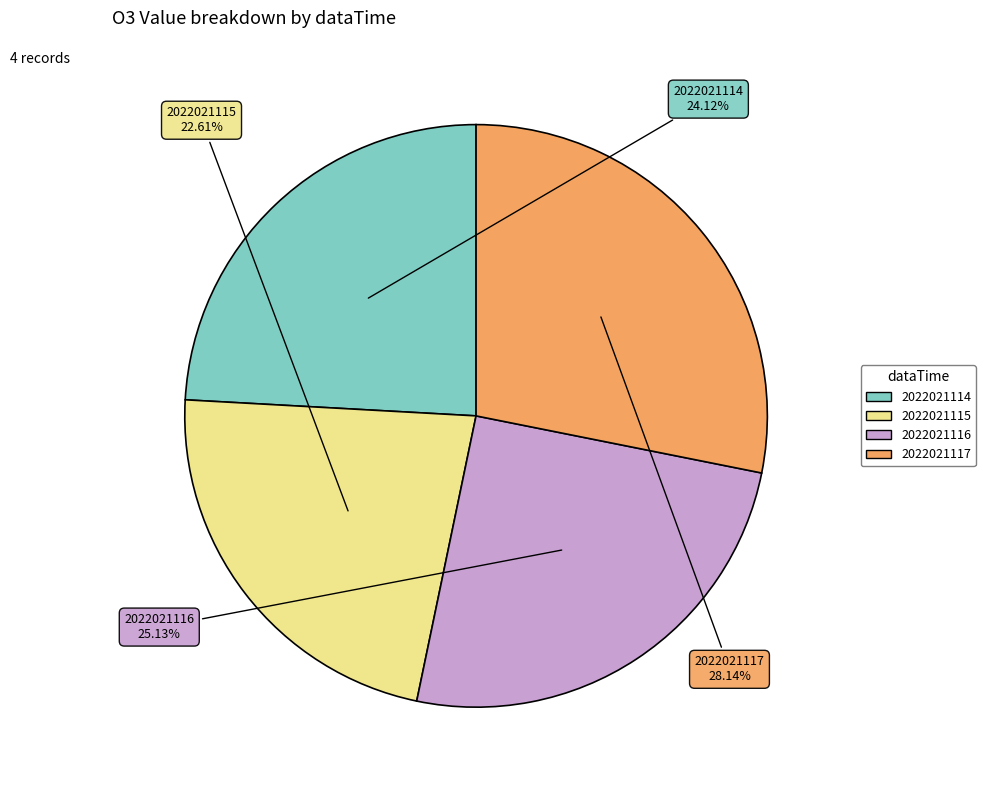

To the nearest percent, what percentage of the pie is 2022021117?

28%